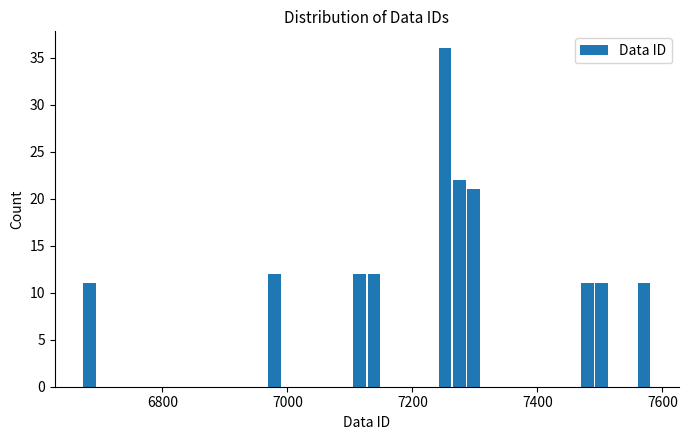

Read against the x-axis, roughly where is the centre of the tallest bar?

7260